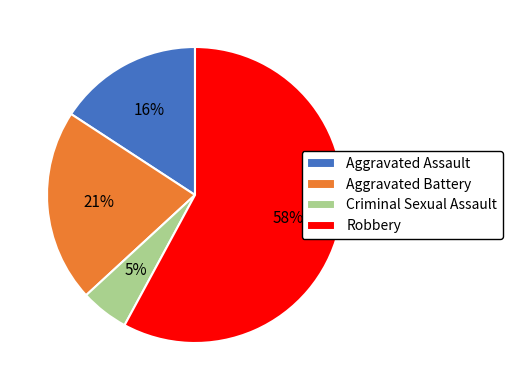

What is the largest slice in the pie chart?

Robbery